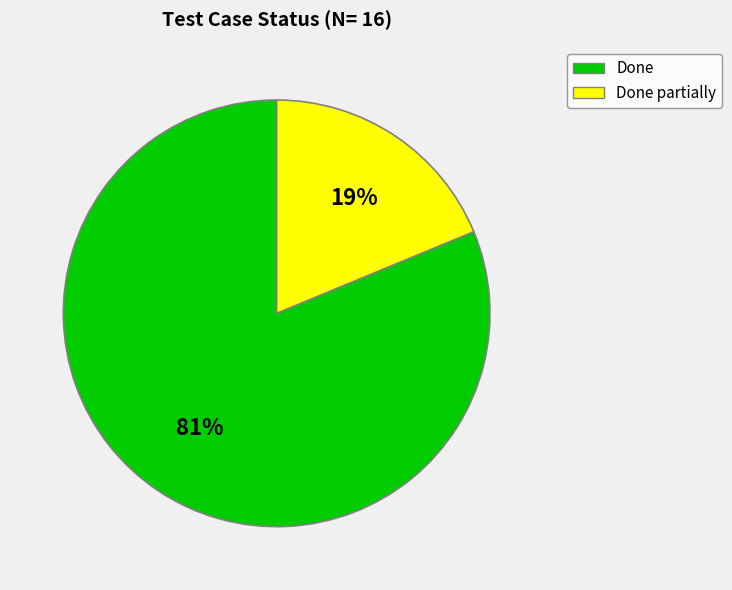

What is the ratio of the value at Done to the value at Done partially?

4.3